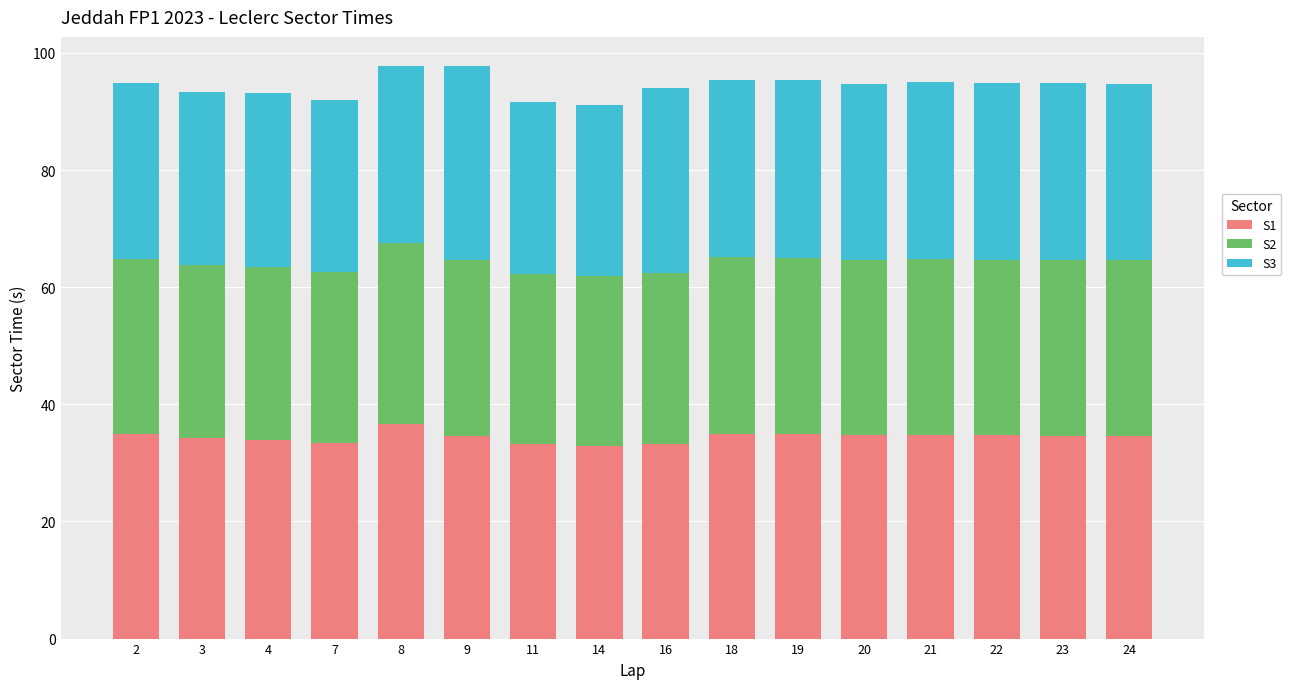

True or false: S1 has a value of 10.4 at 24.

False